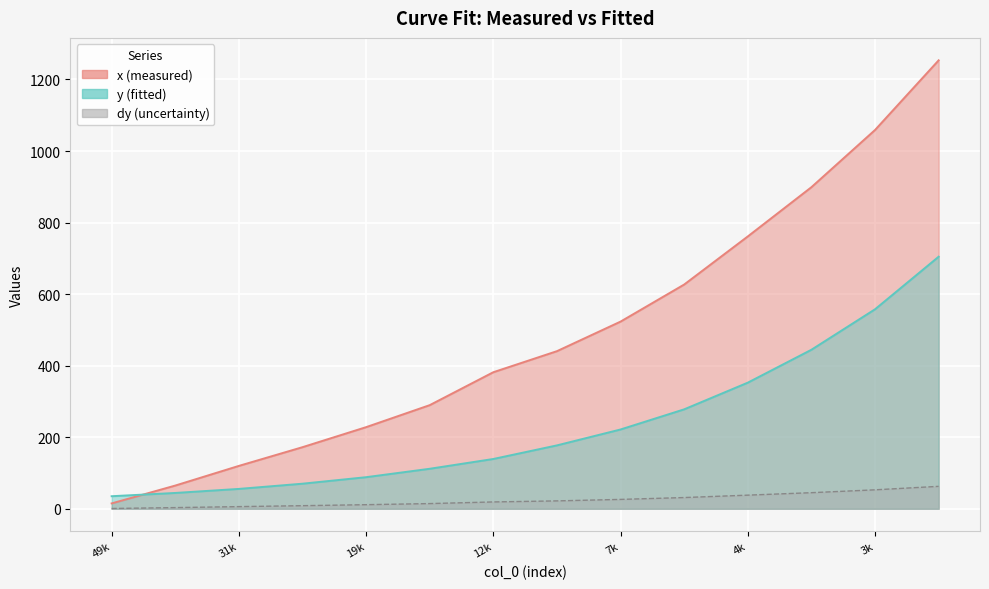

Rank the series by their maximum value, from lowest to highest.

y, x